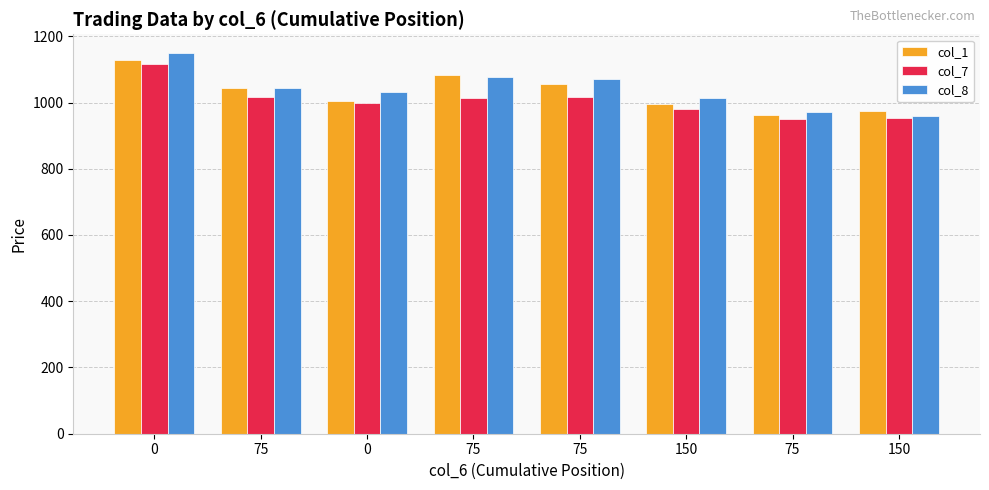

Reading right to left, what are all the values shown in this chart?

col_1: 150=974.6	75=963.0	150=996.8	75=1054.8	75=1082.8	0=1005.6	75=1045.0	0=1127.2
col_7: 150=953.6	75=949.4	150=980.3	75=1015.6	75=1014.1	0=998.8	75=1018.1	0=1116.3
col_8: 150=960.4	75=970.4	150=1013.9	75=1070.0	75=1076.3	0=1030.5	75=1042.8	0=1148.5